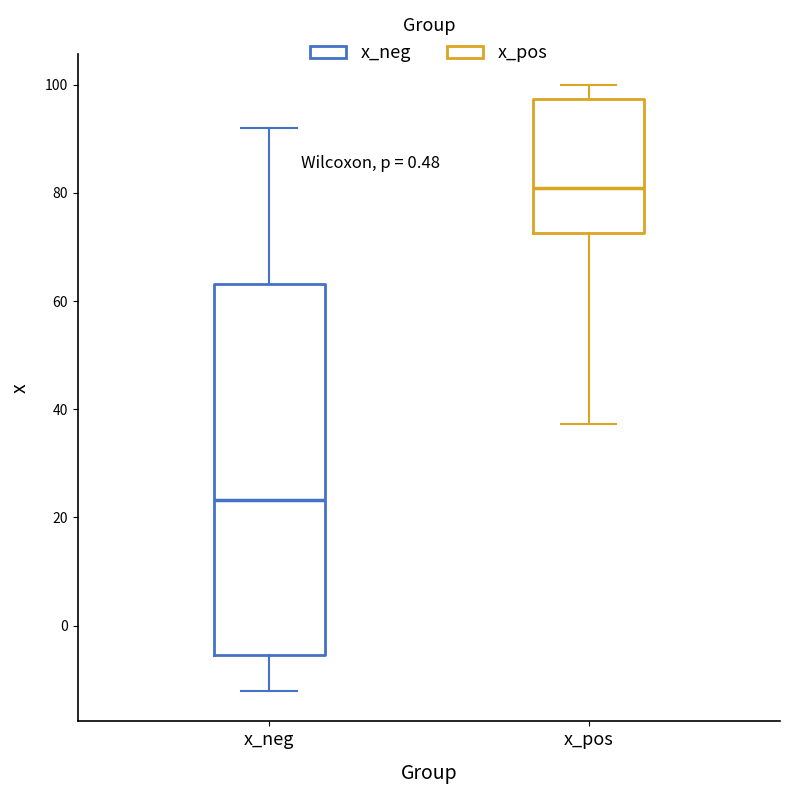

Which box has the highest median line?

x_pos